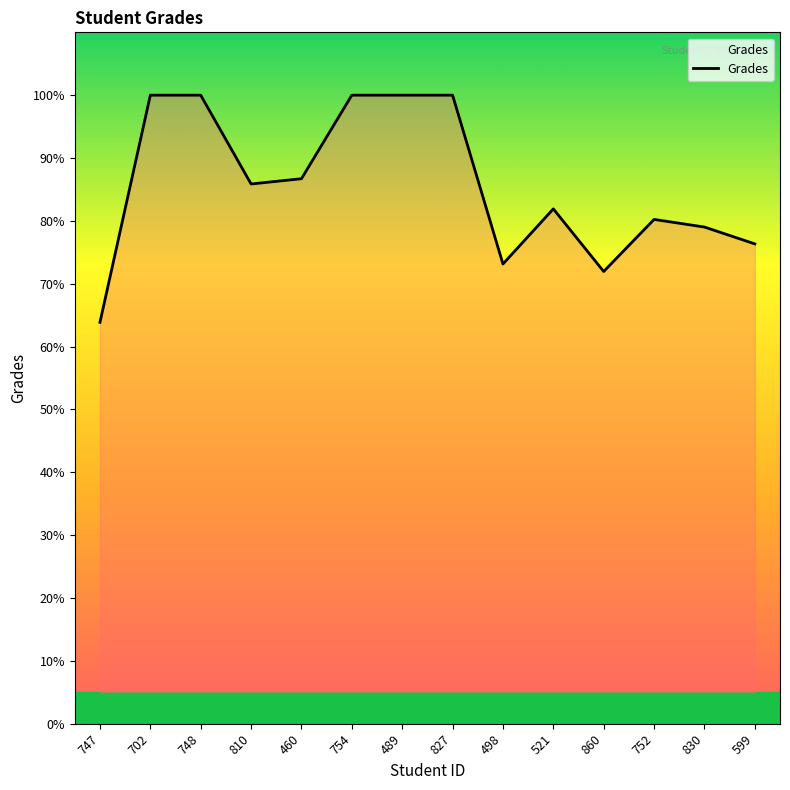

What value does the data have at 498?

73.1